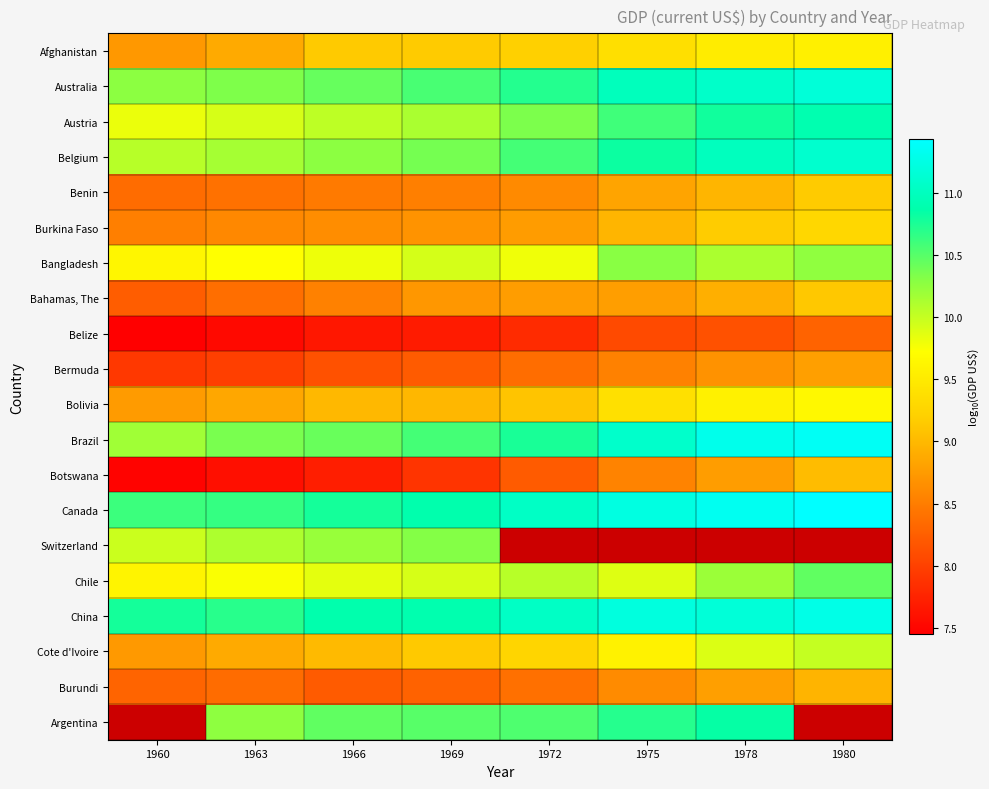

What value does the Burundi series have at 1969?

8.3